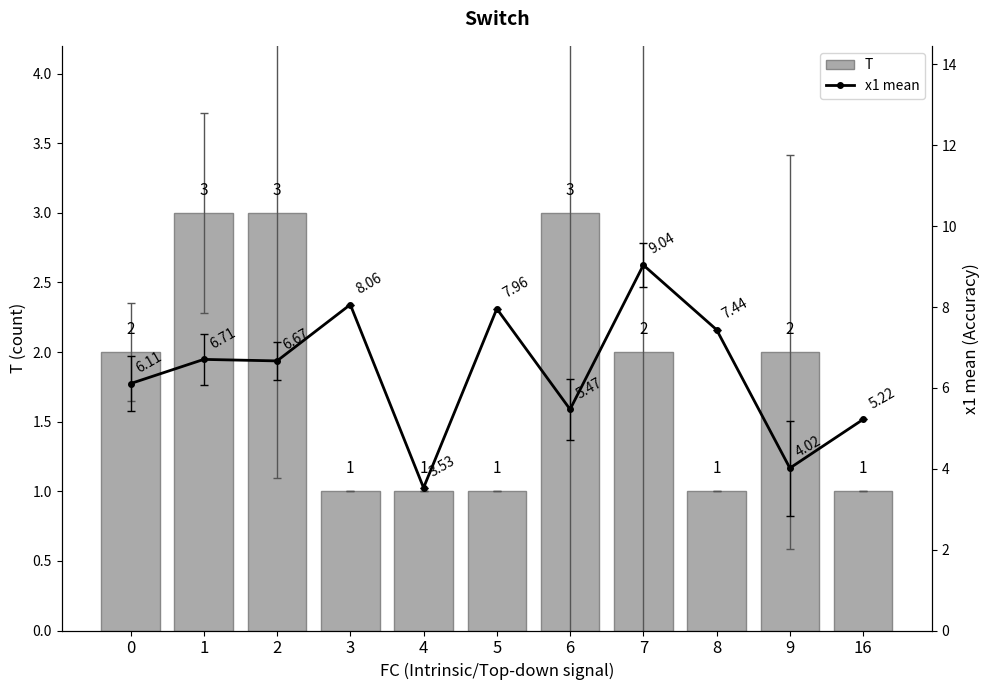

Which series changed the most between 3 and 7?

T